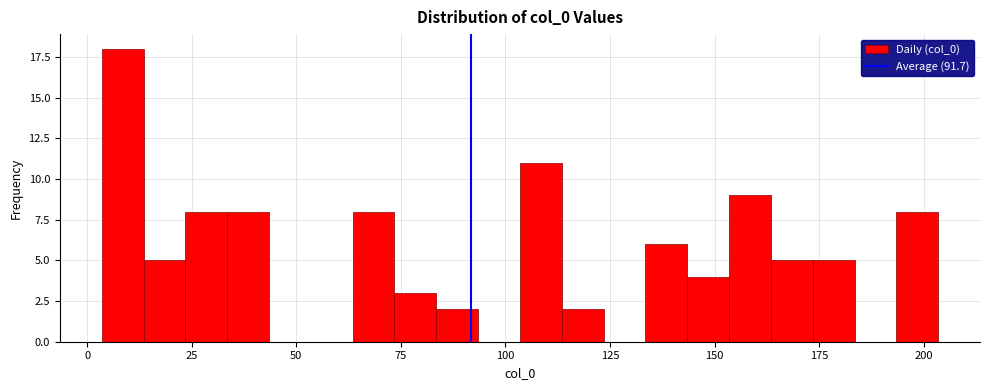

Read against the x-axis, roughly where is the centre of the tallest bar?

10